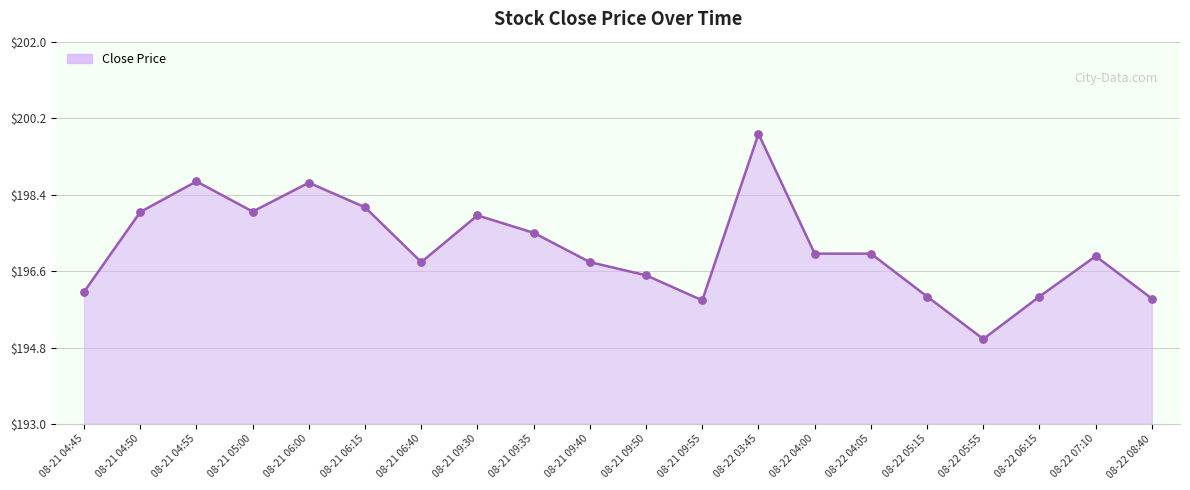

What is the change in value from 08-21 04:45 to 08-21 09:35?

+1.4